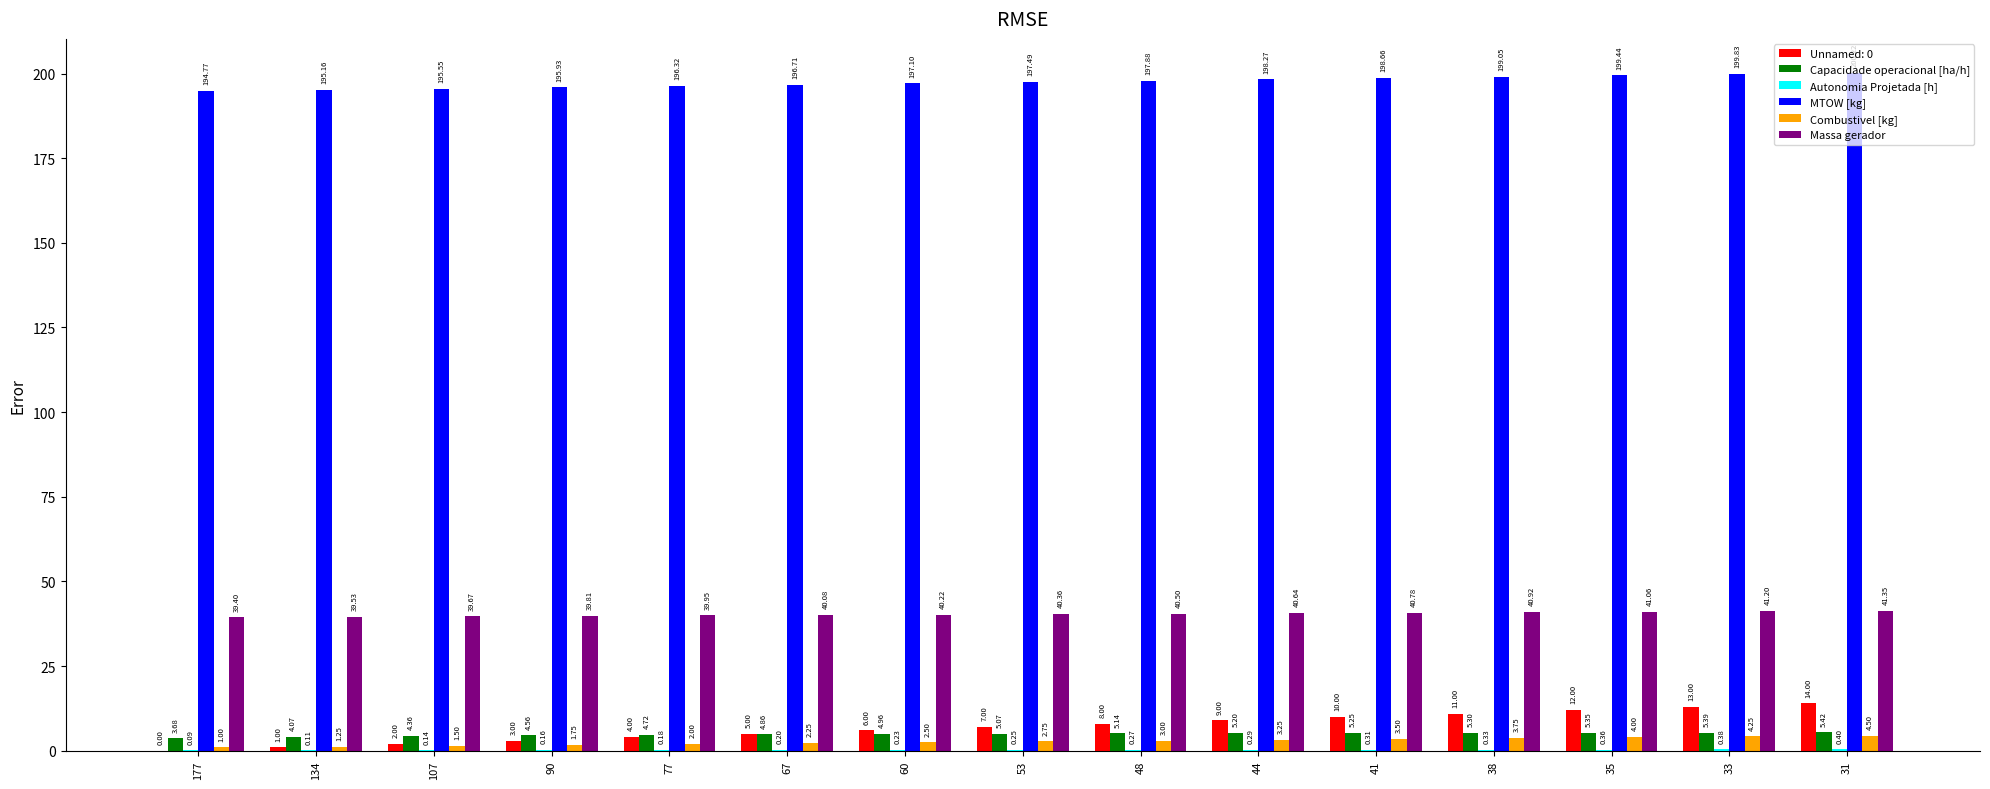

Which series changed the most between 90 and 60?

Unnamed: 0